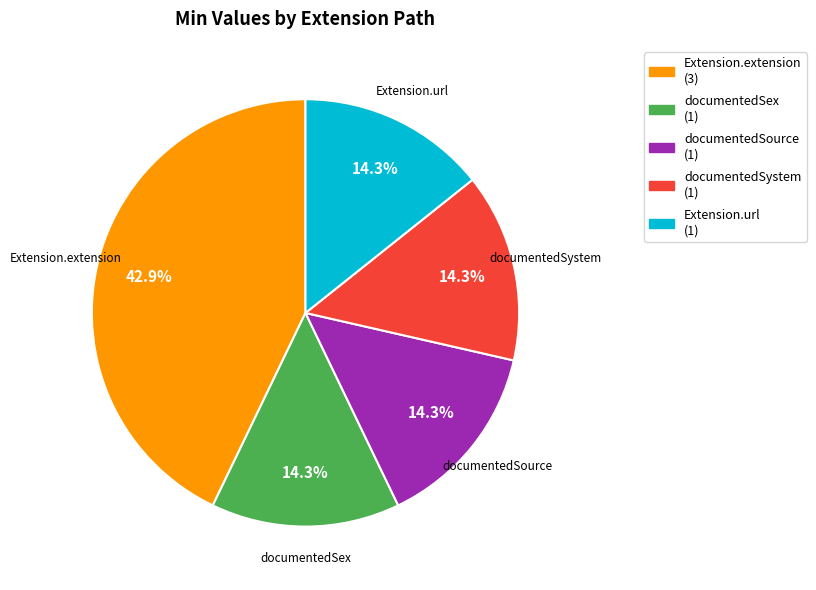

How many segments does this pie chart have?

5